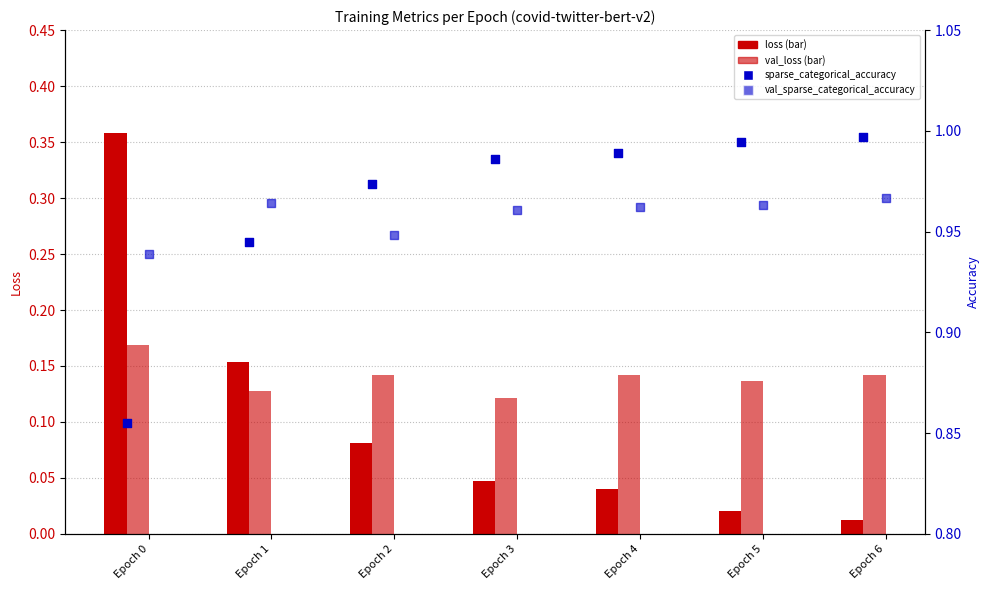

What are all the series names shown in the legend?

loss, val_loss, sparse_categorical_accuracy, val_sparse_categorical_accuracy